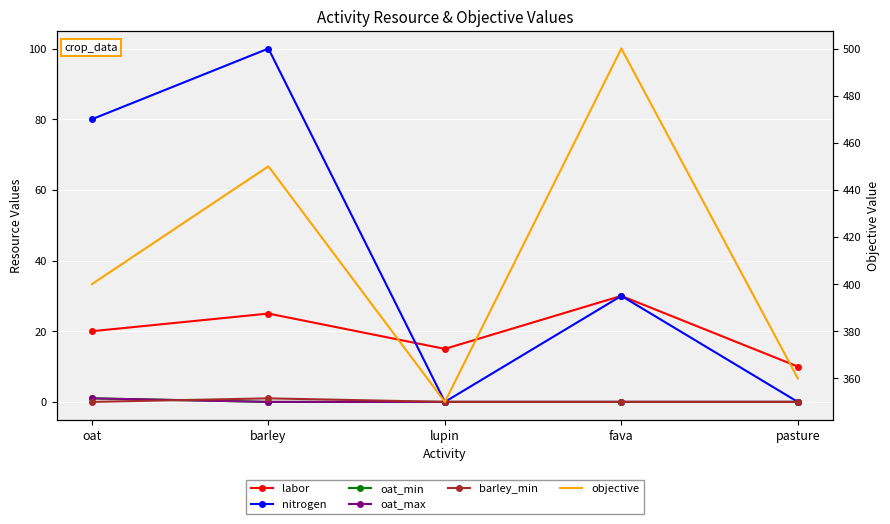

Read the labor value at barley, to the nearest 5.

25